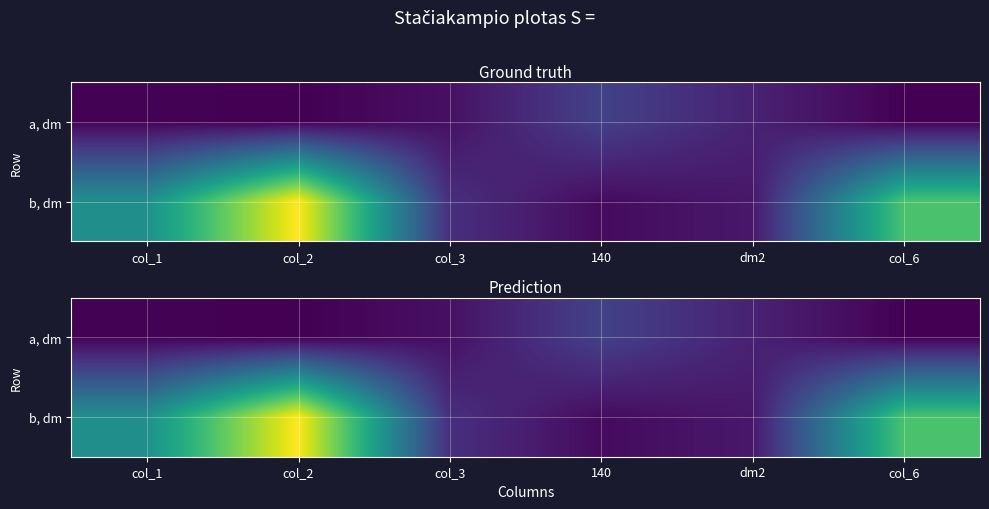

What is the total value across all series at col_2?

141.0